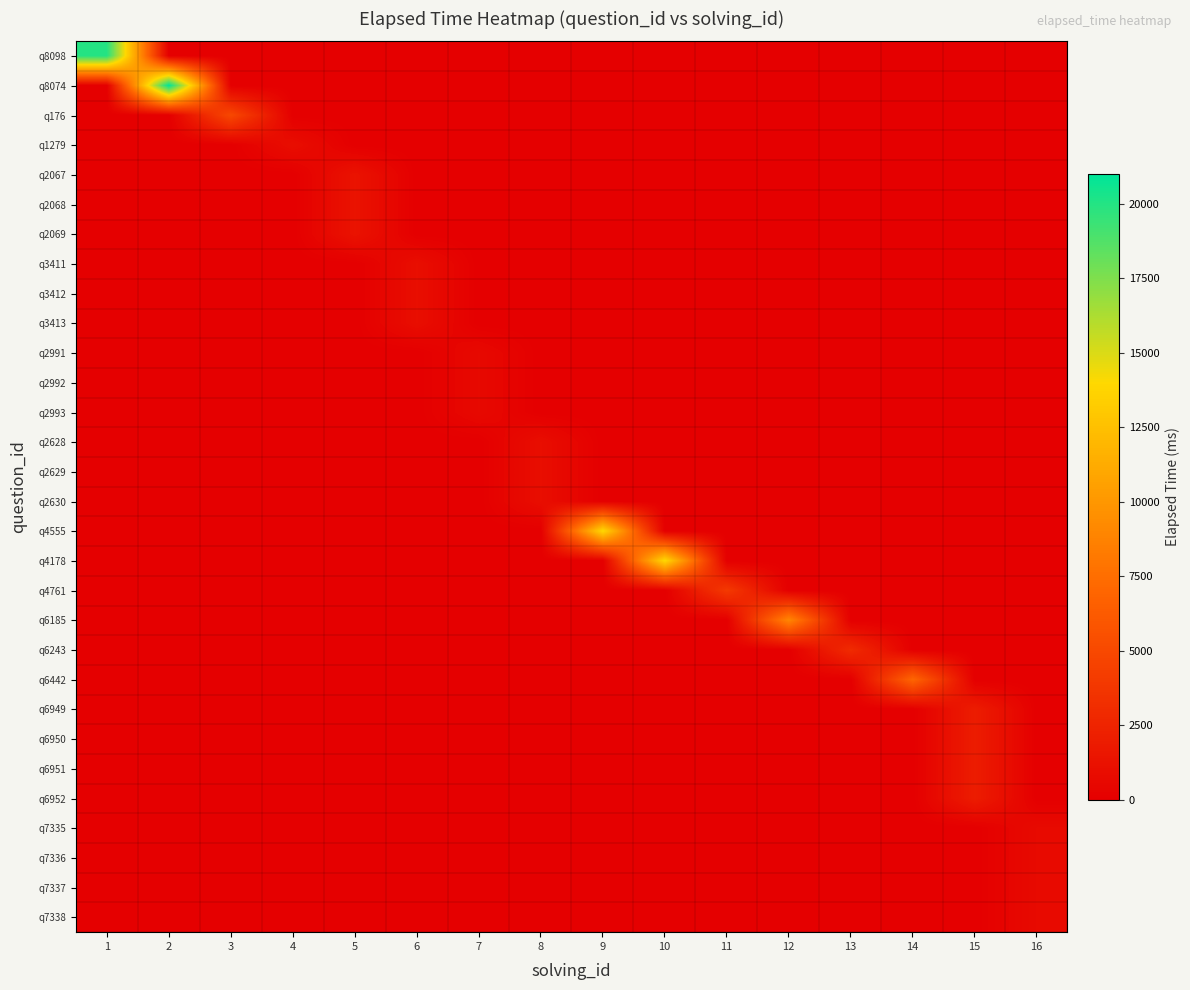

Rank the series by their maximum value, from highest to lowest.

q8074, q8098, q4555, q4178, q6185, q6442, q176, q4761, q6243, q6949, q6950, q6951, q6952, q2067, q2068, q2069, q1279, q3411, q3412, q3413, q2628, q2629, q2630, q7335, q7336, q7337, q7338, q2991, q2992, q2993